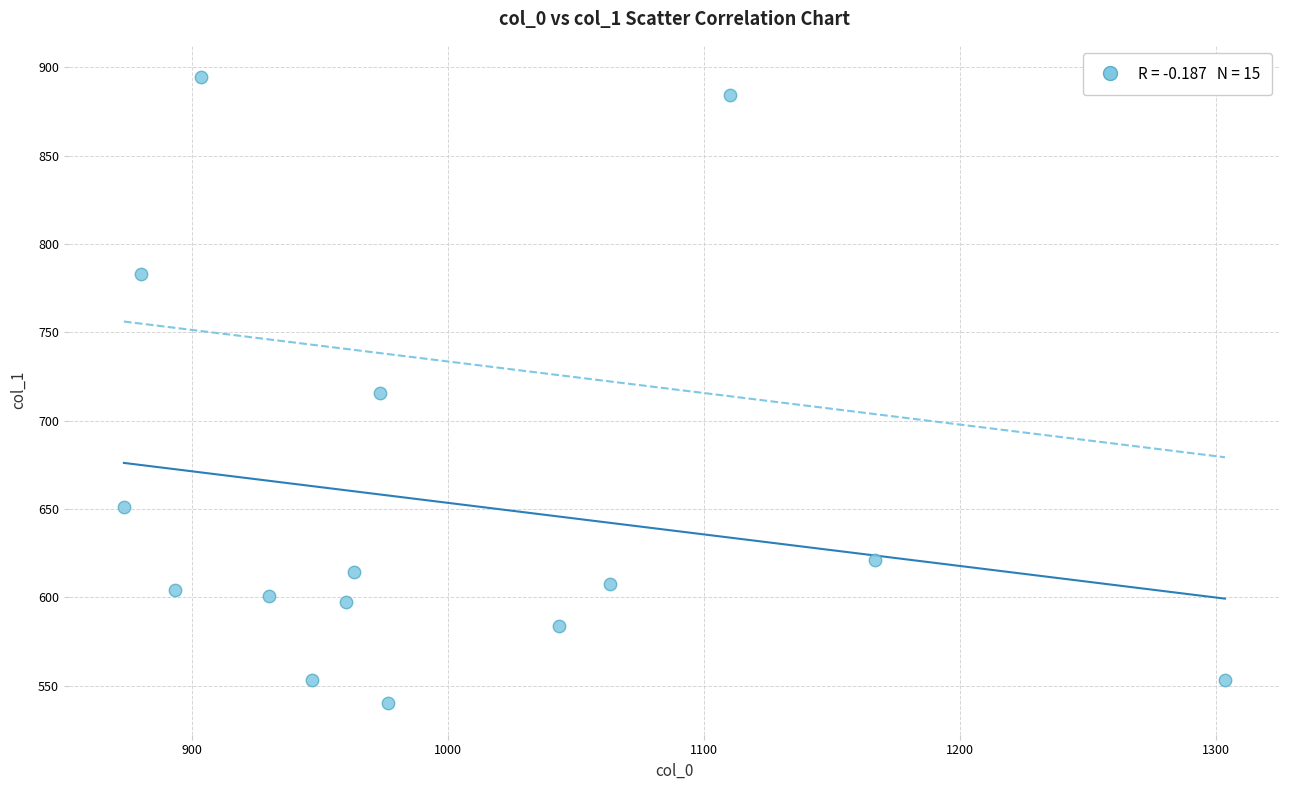

What is the range of Y values (max minus min)?

354.4